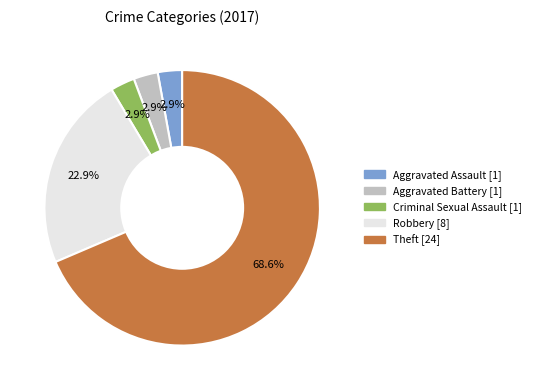

Is there a majority slice in this chart?

Yes